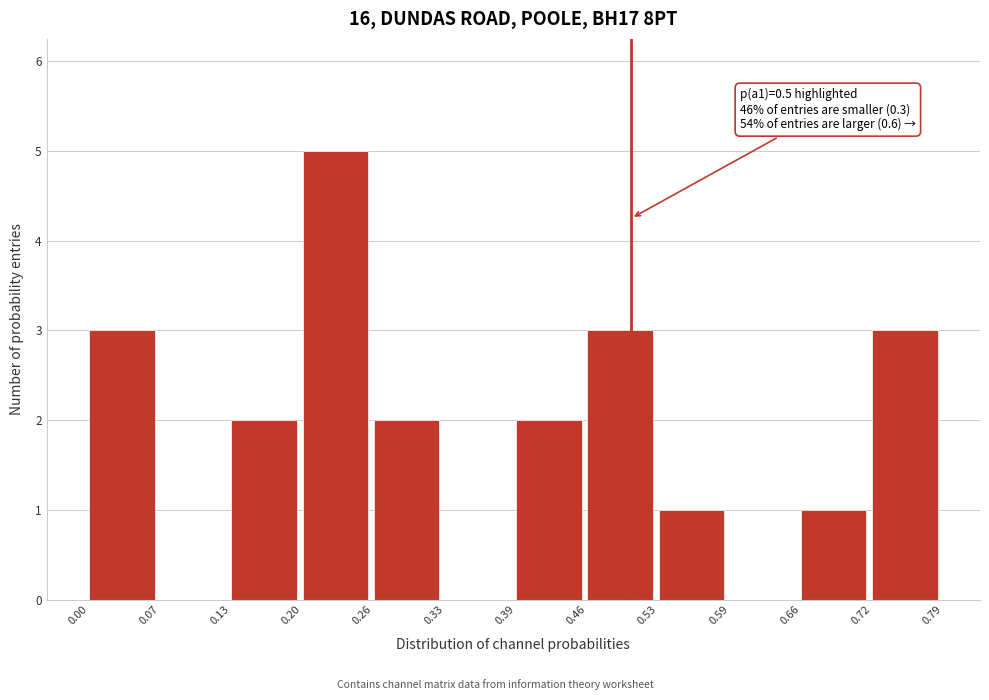

Over which range of the x-axis is the bar tallest?

0.20 to 0.26